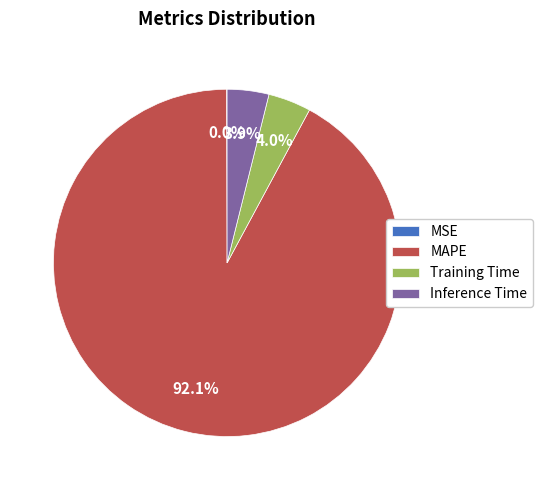

Is there a majority slice in this chart?

Yes